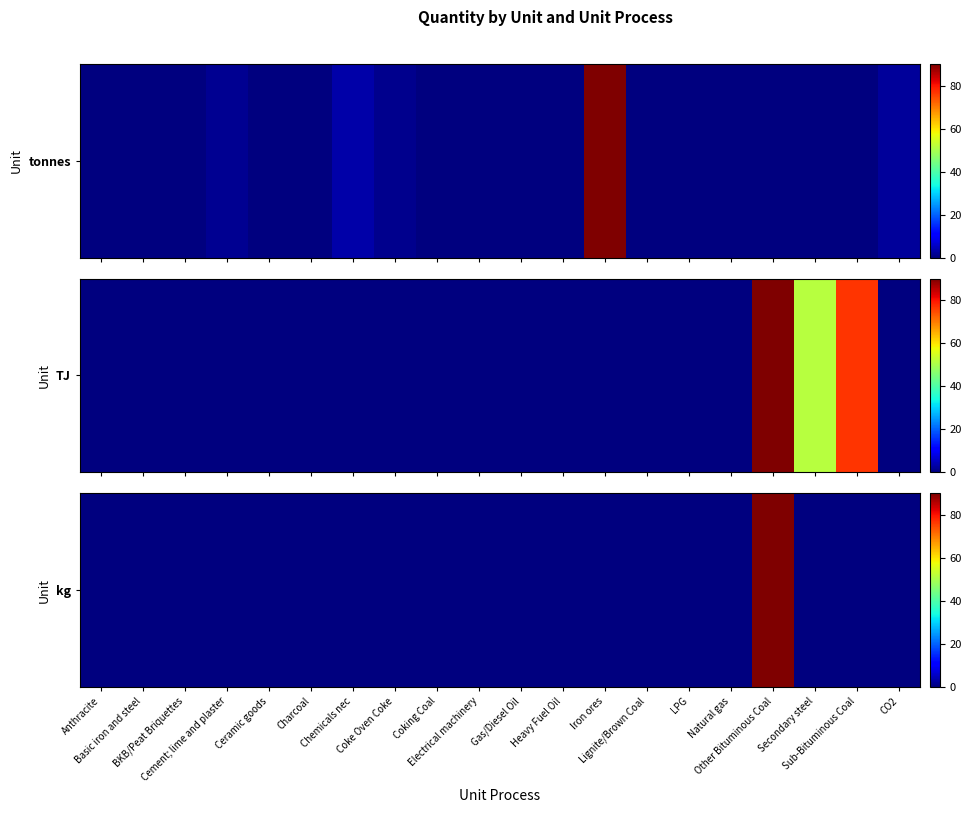

Reading right to left, transcribe all the data shown in this chart.

CO2=0	Sub-Bituminous Coal=0	Secondary steel=0	Other Bituminous Coal=90	Natural gas=0	LPG=0	Lignite/Brown Coal=0	Iron ores=0	Heavy Fuel Oil=0	Gas/Diesel Oil=0	Electrical machinery=0	Coking Coal=0	Coke Oven Coke=0	Chemicals nec=0	Charcoal=0	Ceramic goods=0	Cement; lime and plaster=0	BKB/Peat Briquettes=0	Basic iron and steel=0	Anthracite=0